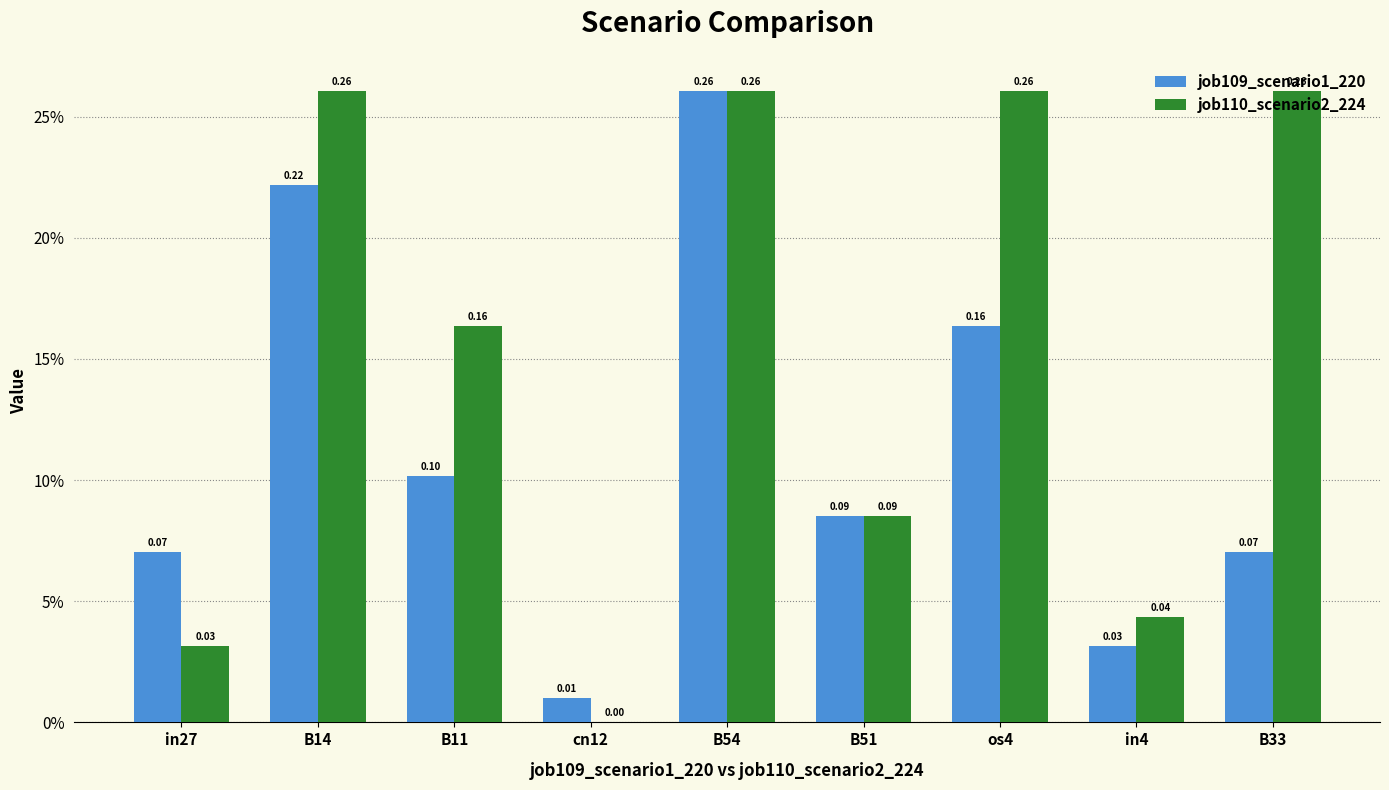

What are all the series names shown in the legend?

job109_scenario1_220, job110_scenario2_224